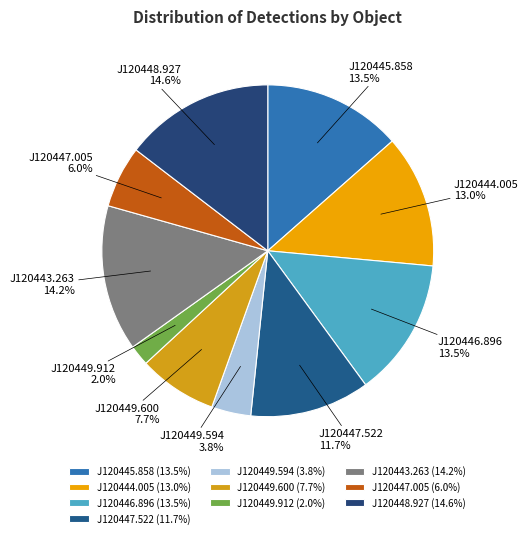

Count the number of slices in the pie.

10